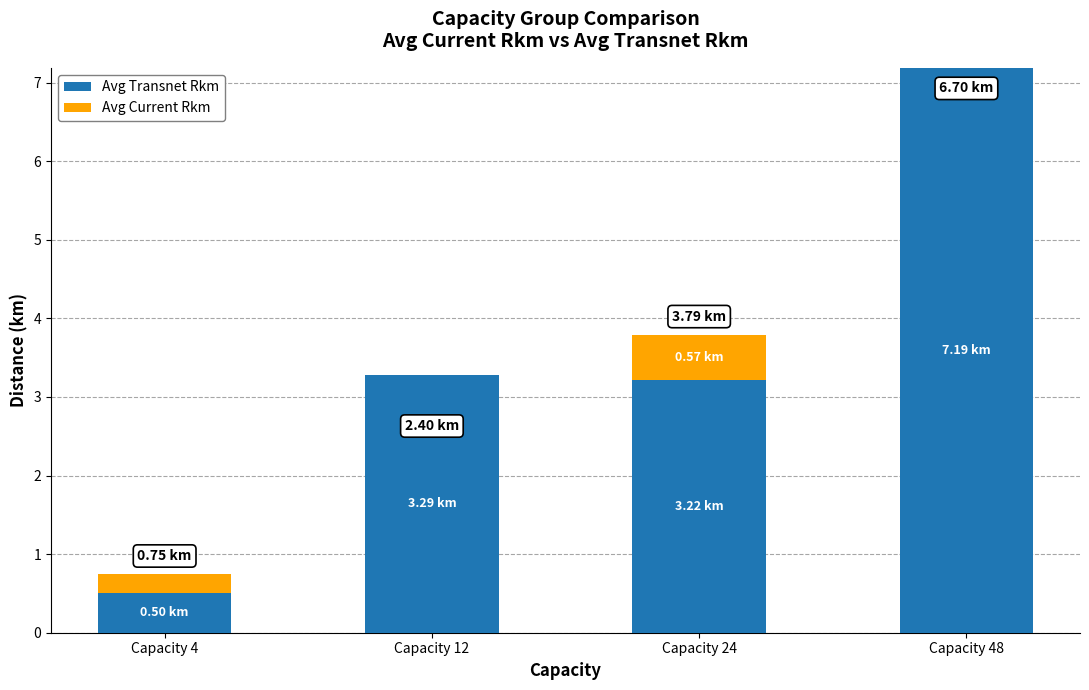

Does the chart contain stacked bars?

Yes